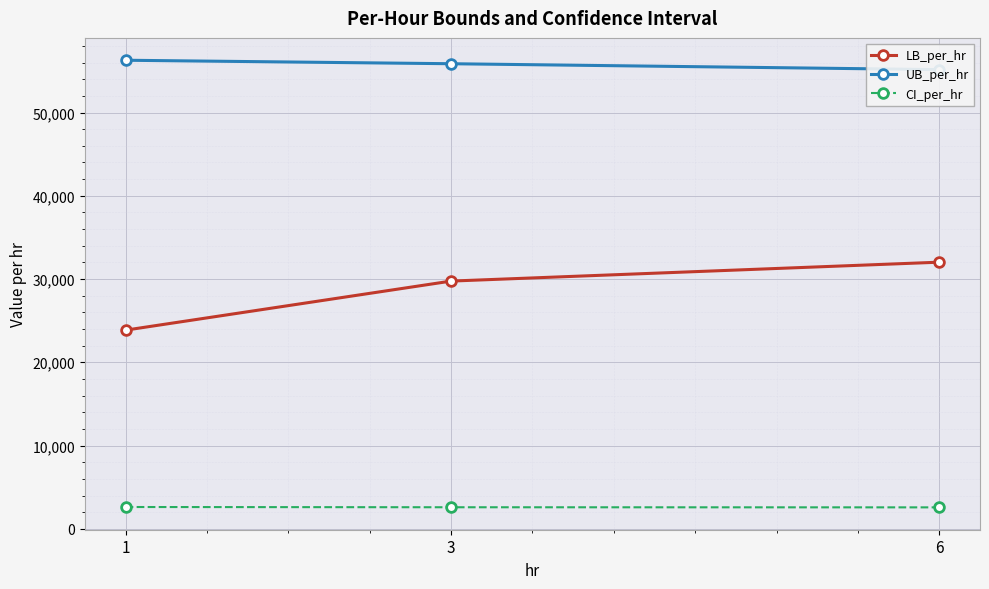

What is the difference between the maximum and minimum values in the LB_per_hr series?

8163.9